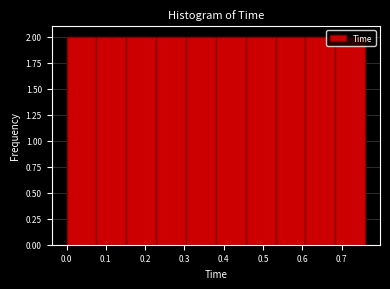

Reading left to right, list every bar in this chart as the range it spans on the x-axis followed by its height. Neither the bar edges nor the heights are printed on the chart, so give them approximately, as read against the axes.

0.000 to 0.076: 2
0.076 to 0.152: 2
0.152 to 0.228: 2
0.228 to 0.304: 2
0.304 to 0.380: 2
0.380 to 0.456: 2
0.456 to 0.532: 2
0.532 to 0.608: 2
0.608 to 0.684: 2
0.684 to 0.760: 2